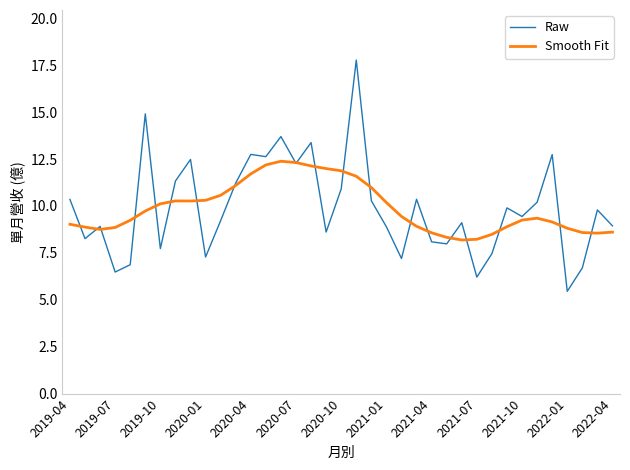

How many lines are shown in the chart?

2